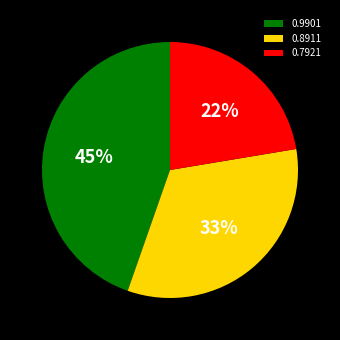

How many slices are in this pie chart?

3